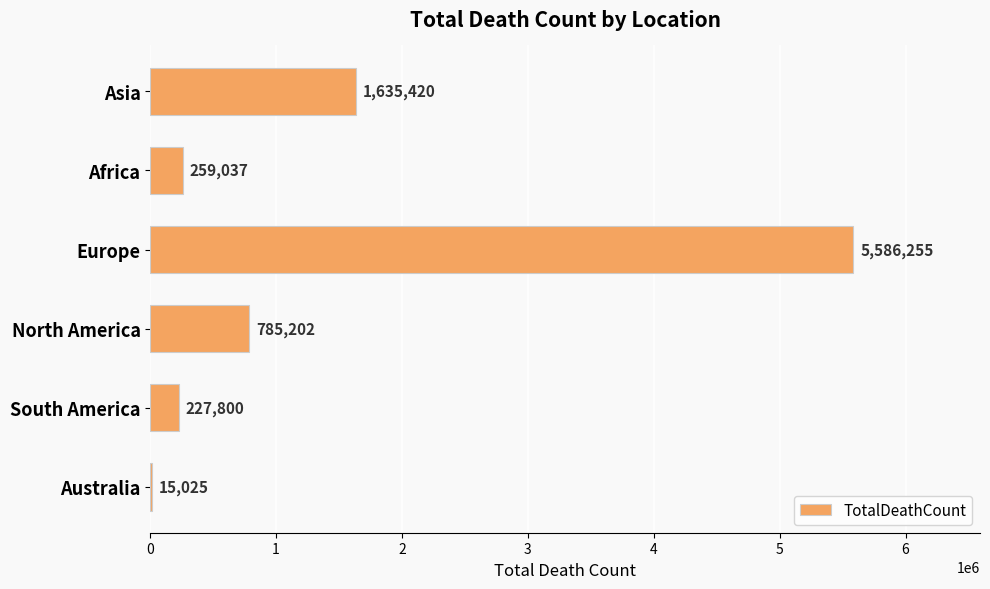

What is the sum of the values at South America and Africa?

486837